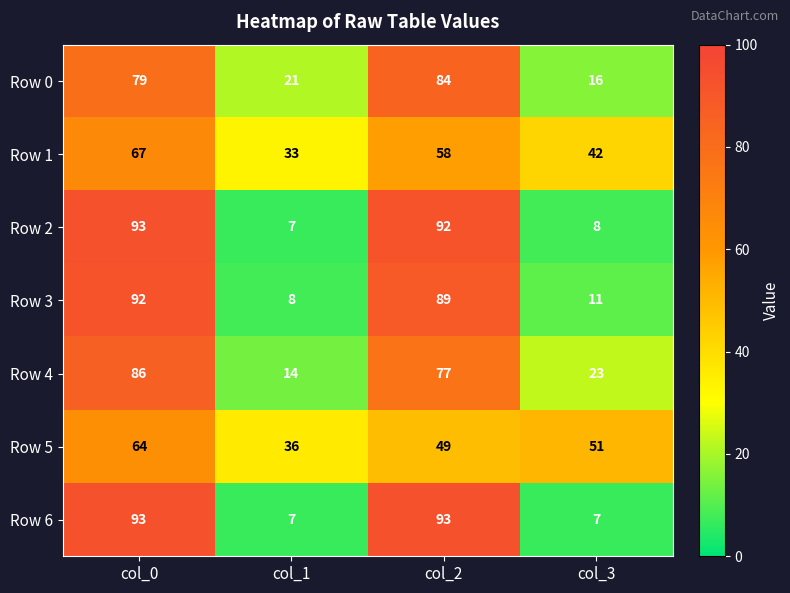

Reading left to right, transcribe all the data shown in this chart.

Row 0: 79	21	84	16
Row 1: 67	33	58	42
Row 2: 93	7	92	8
Row 3: 92	8	89	11
Row 4: 86	14	77	23
Row 5: 64	36	49	51
Row 6: 93	7	93	7